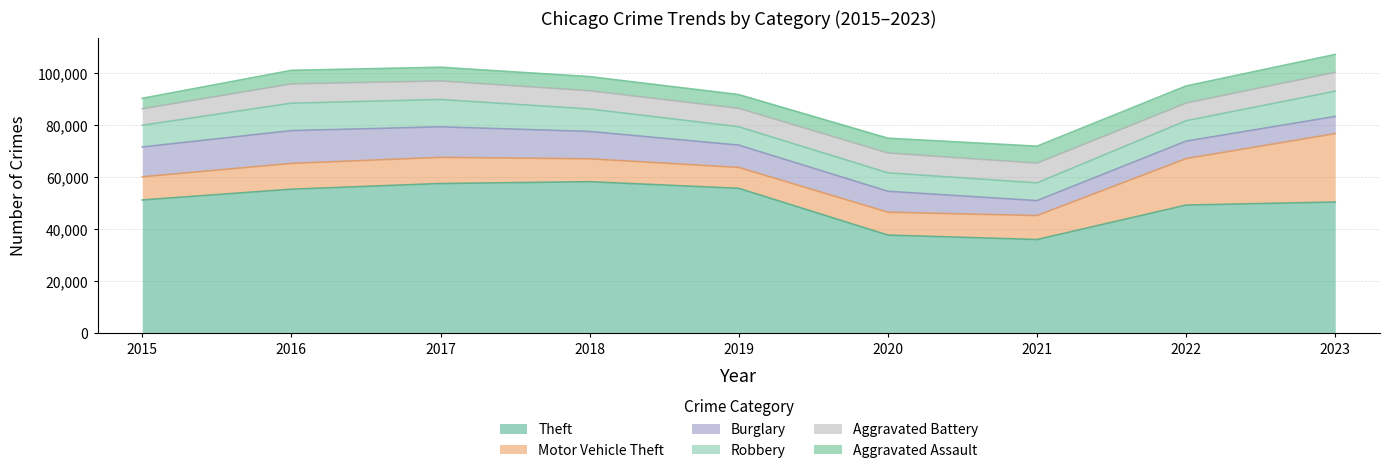

What is the sum of the Burglary values at 2023 and 2015?

18106